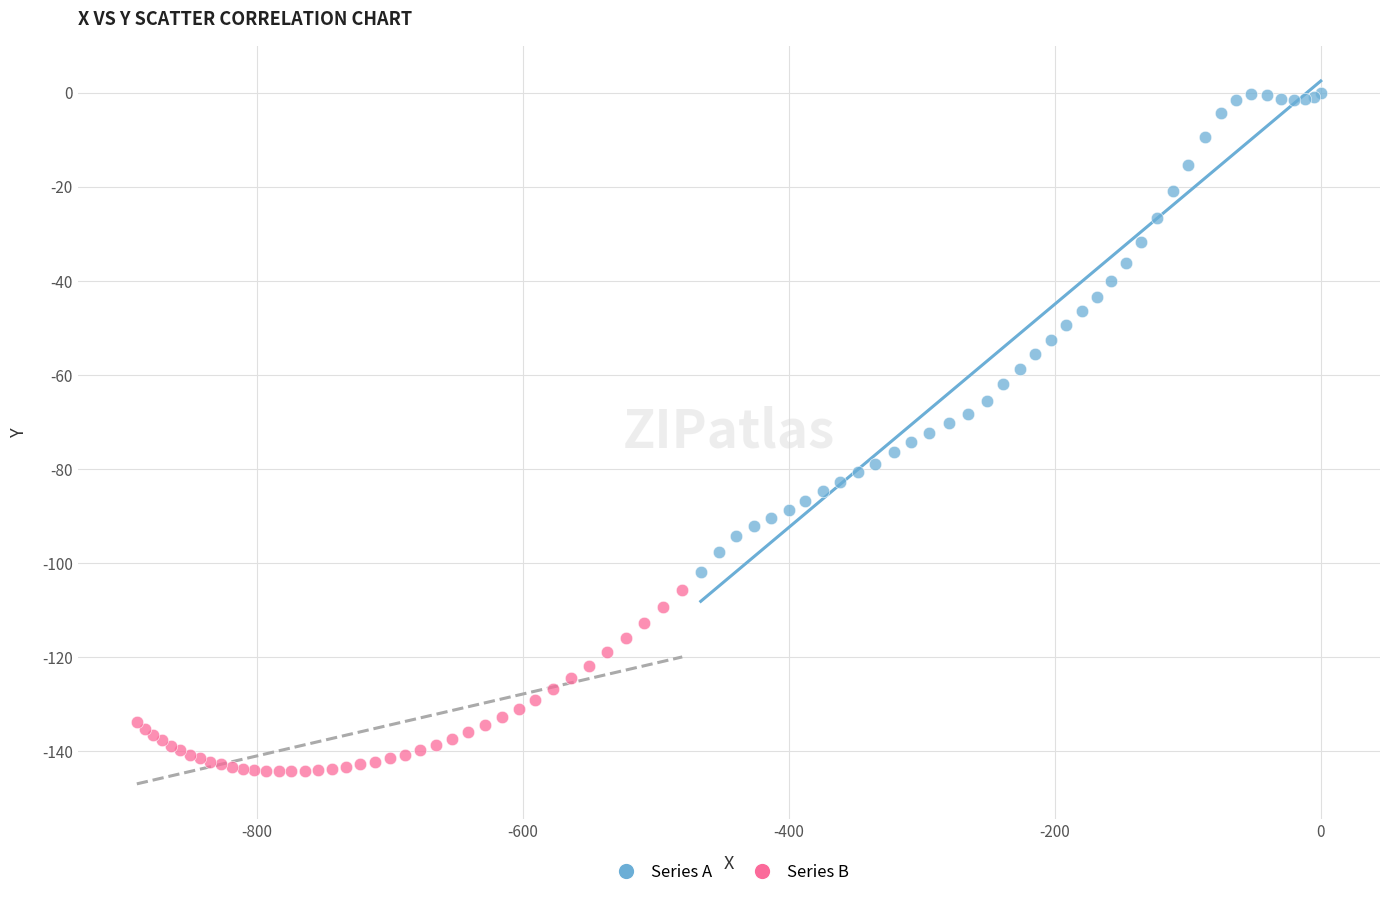

Which series reaches the maximum Y coordinate?

Series A